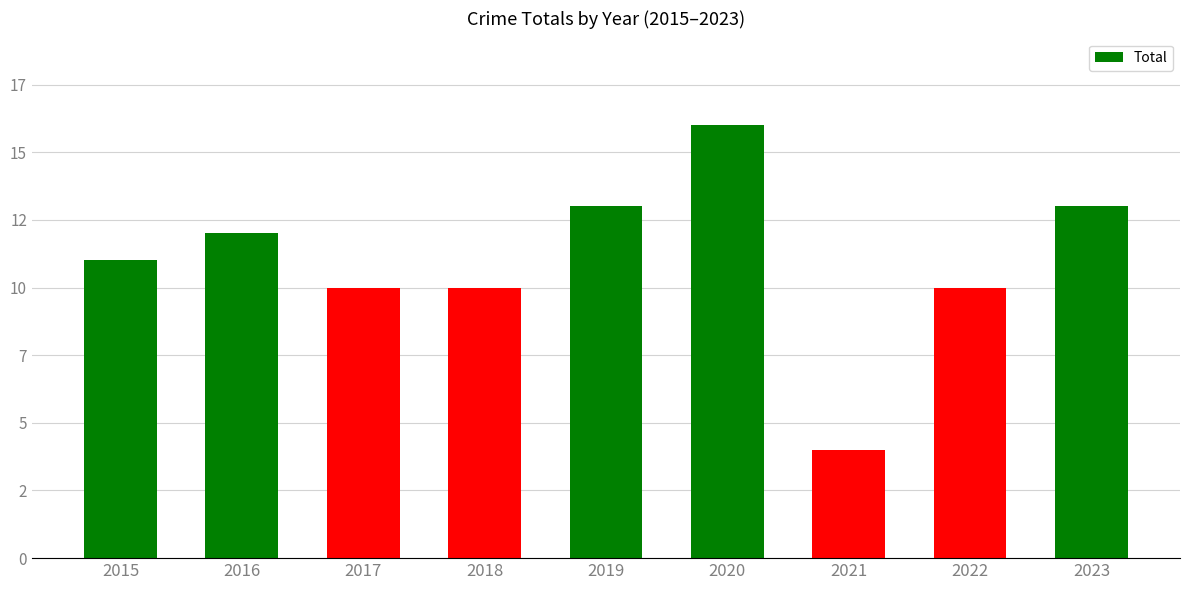

The chart shows a value of 13 at 2019. True or false?

True